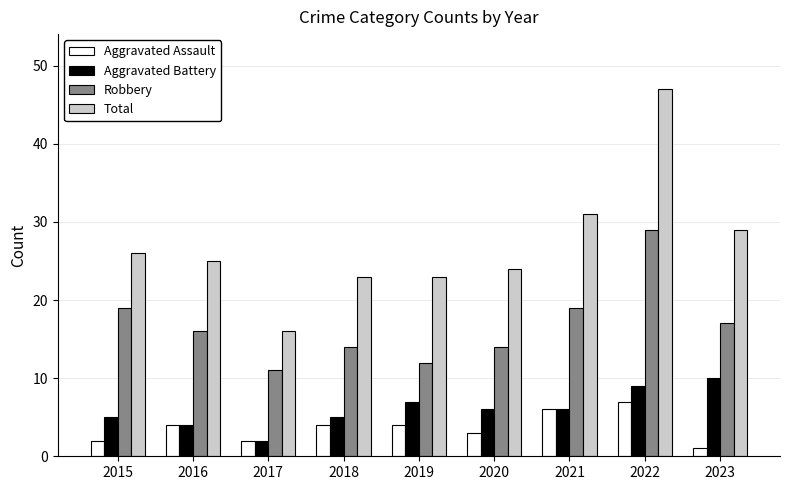

Read the Total value at 2020.

24